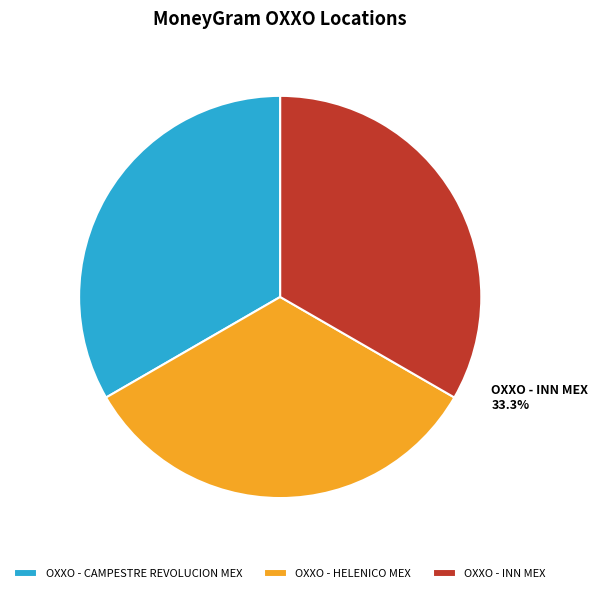

Is there any slice that represents more than half of the pie?

No